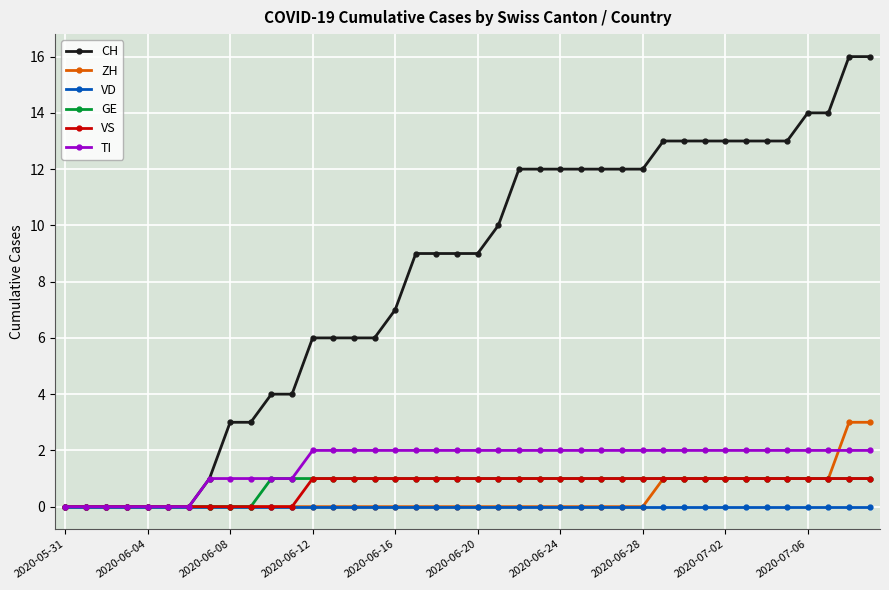

What is the value of the CH point at the 32nd from the left?

13